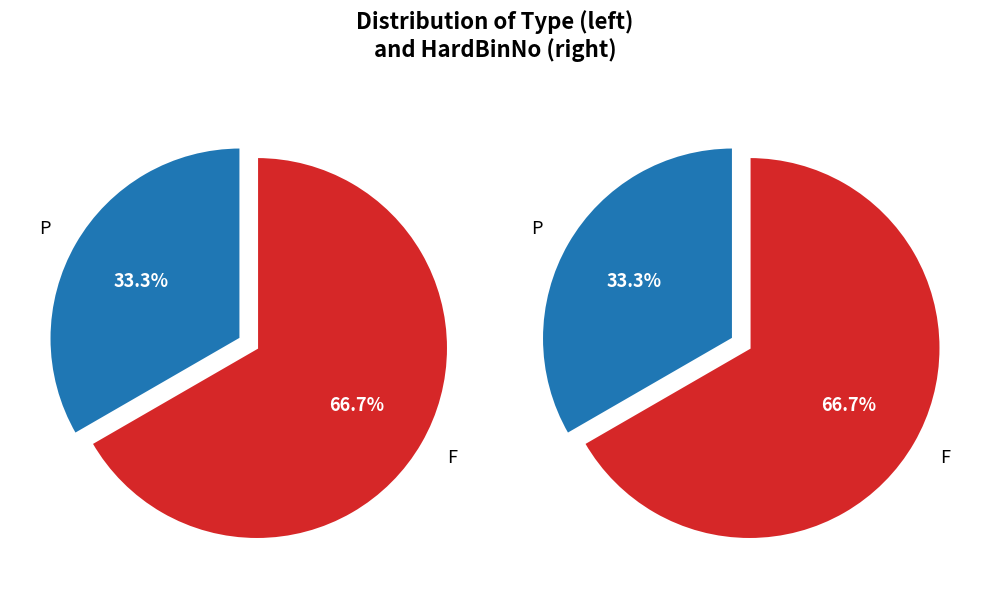

To the nearest percent, what portion does P represent?

33%